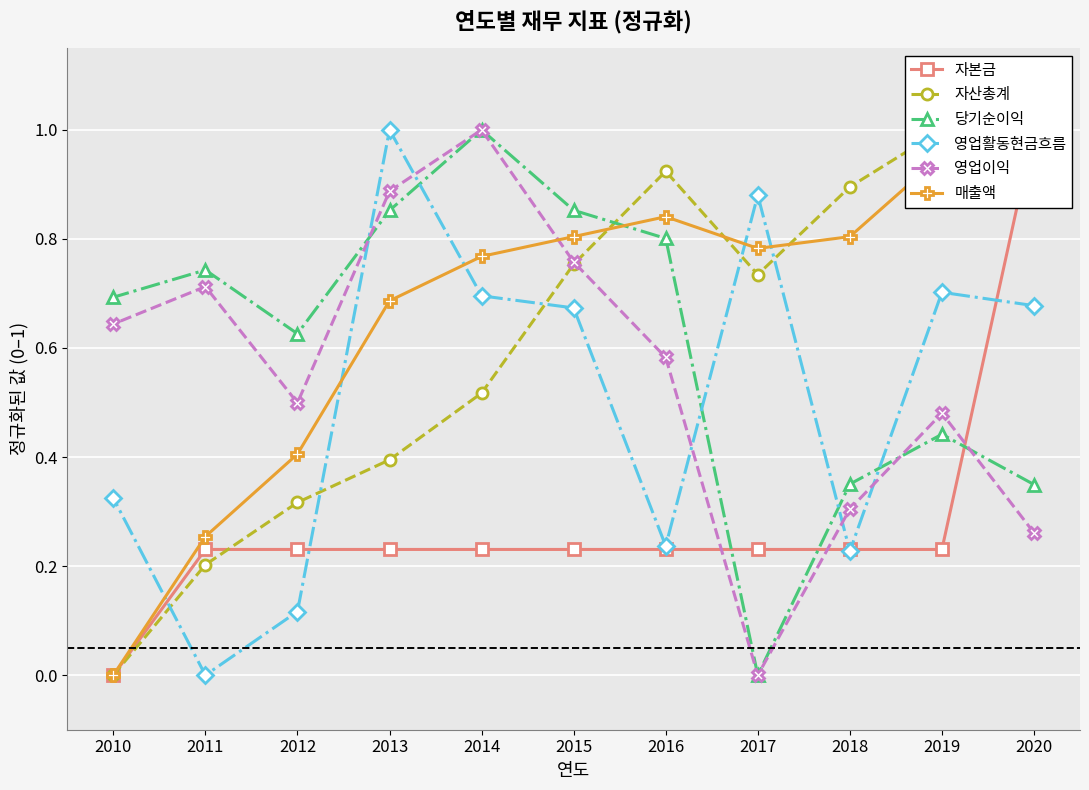

Is it true that 매출액 equals 0.5 at 2016?

False